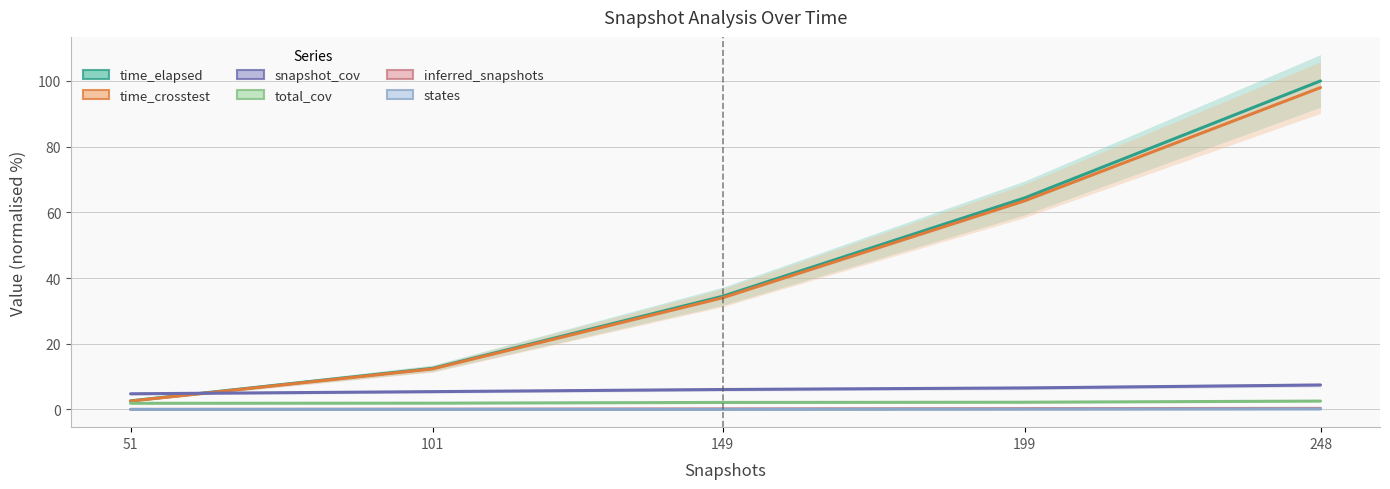

Reading right to left, list all the values displayed in this chart.

time_elapsed: 100.0	64.4	34.4	12.5	2.6
time_crosstest: 98.0	63.5	34.0	12.3	2.5
snapshot_cov: 7.4	6.5	6.1	5.4	4.8
total_cov: 2.5	2.2	2.1	1.9	1.9
inferred_snapshots: 0.3	0.2	0.2	0.1	0.0
states: 0.1	0.1	0.0	0.0	0.0